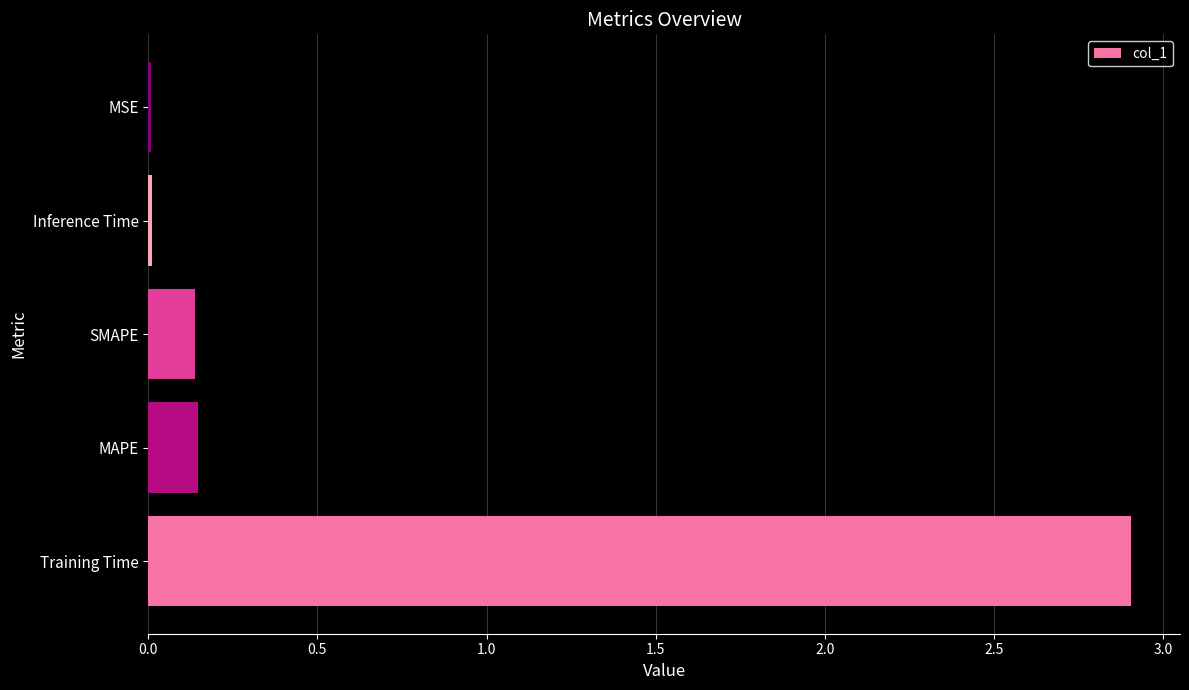

Are the bars grouped side by side (vs. stacked)?

No